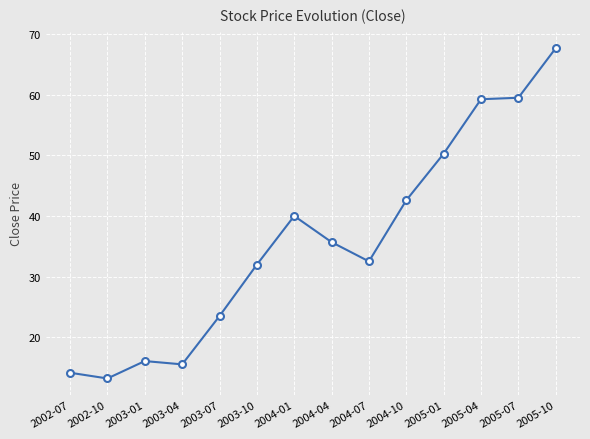

What value does the data have at 2003-07?

23.5